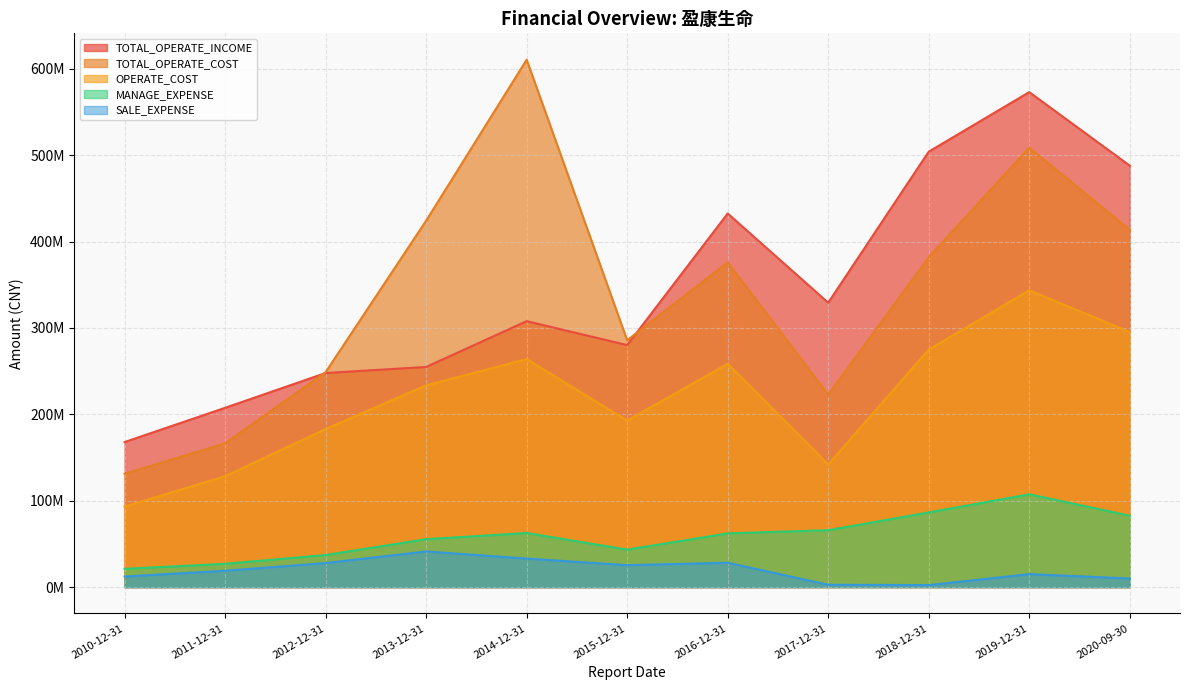

What is the sum of all TOTAL_OPERATE_COST values?

3769655620.0